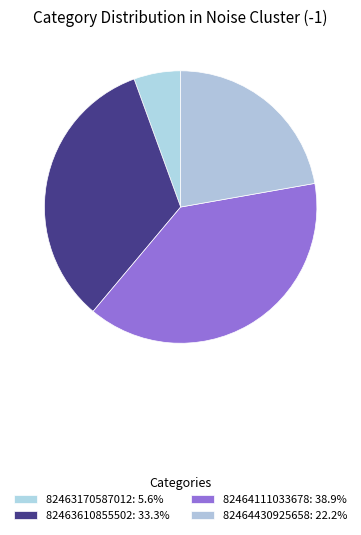

To the nearest percent, what portion does 82463610855502 represent?

33%